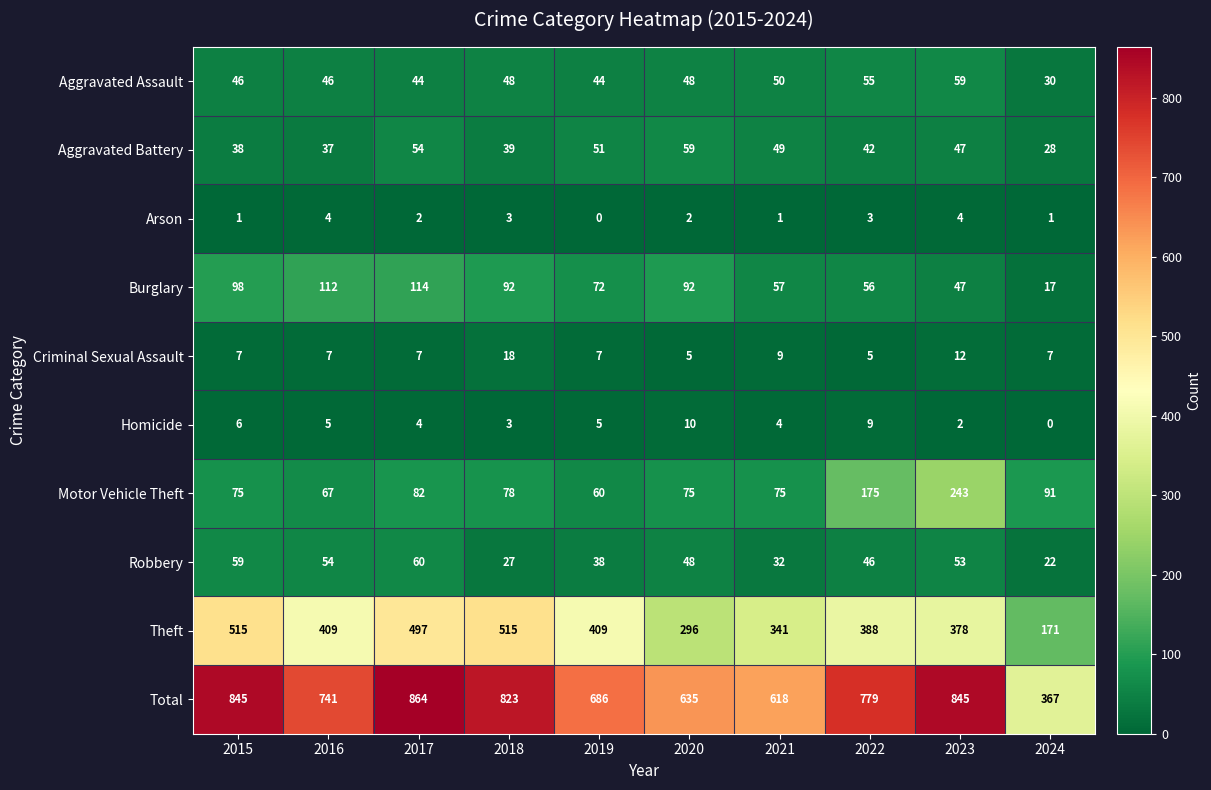

What is the maximum value for Total?

864